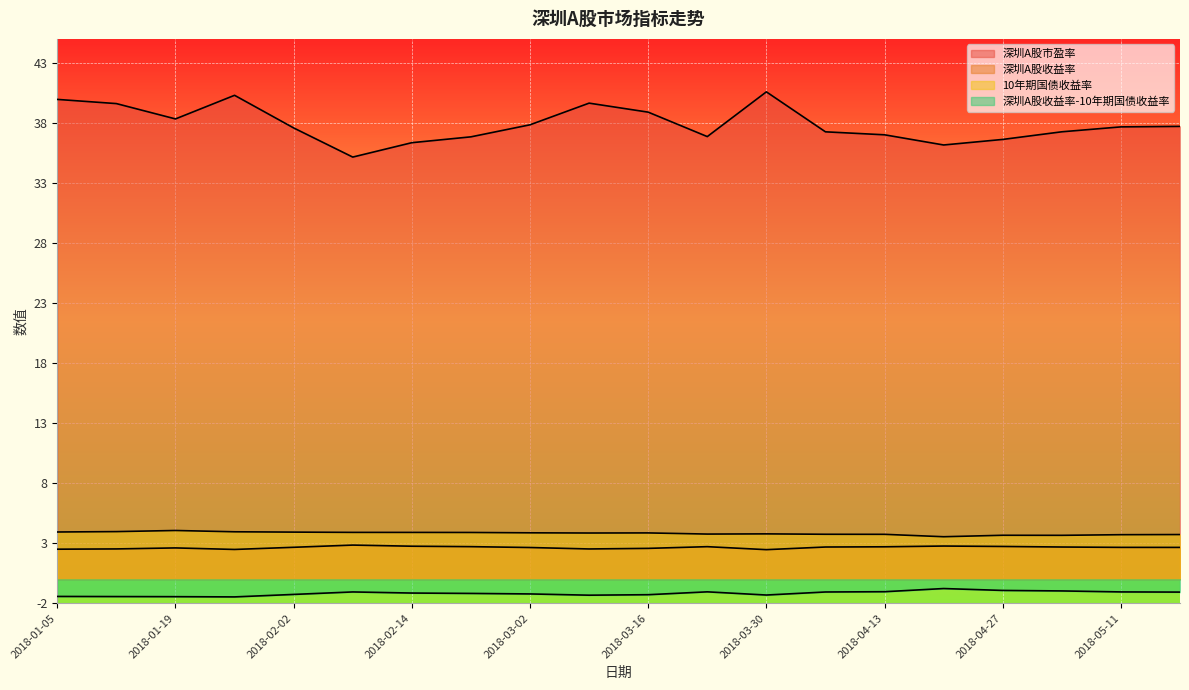

Count the 深圳A股收益率 values in the range 2 to 3.

20